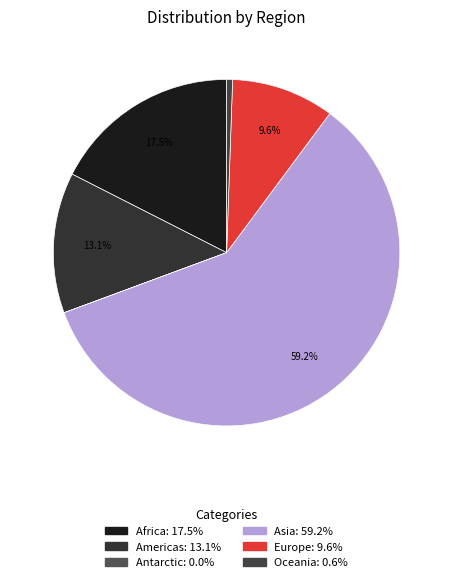

What portion of the pie excludes Asia?

40.8%